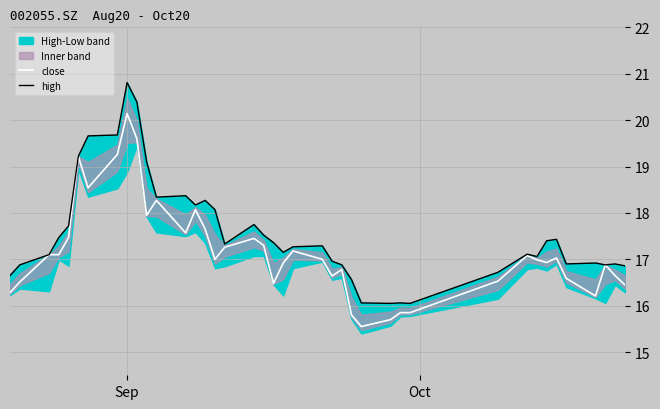

What is the lowest value of the close series?

15.6